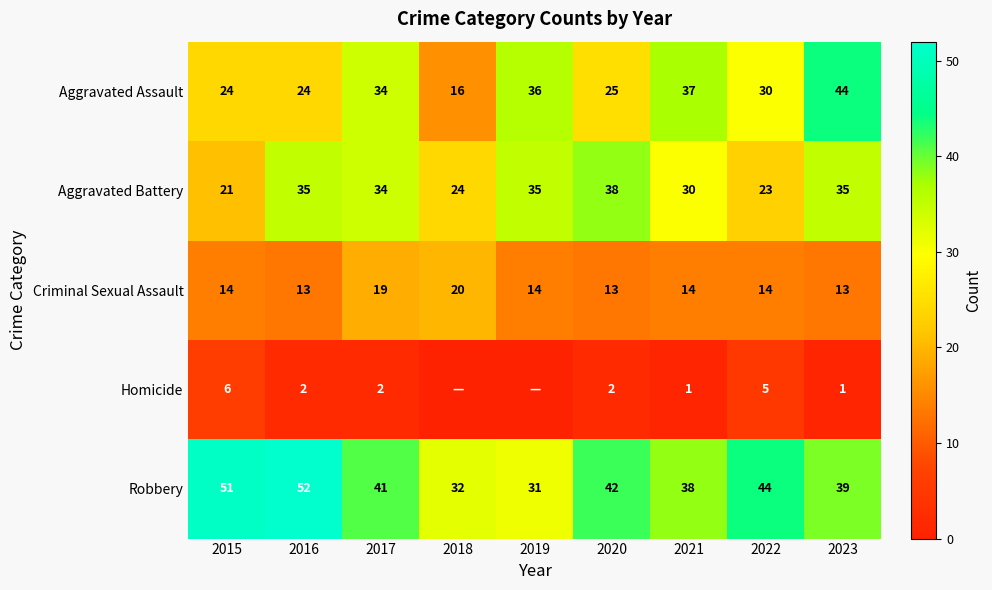

Which category has the lowest value in the Aggravated Battery series?

2015